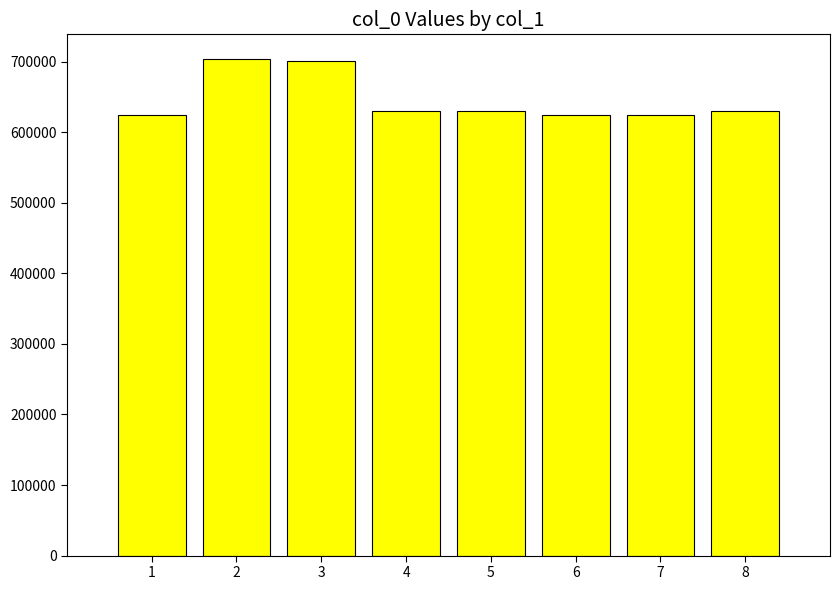

What is the value of the 7th bar from the left?

625172